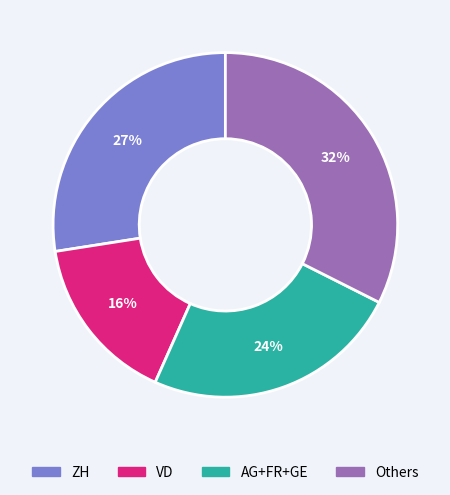

To the nearest percent, what is the average slice percentage?

25%